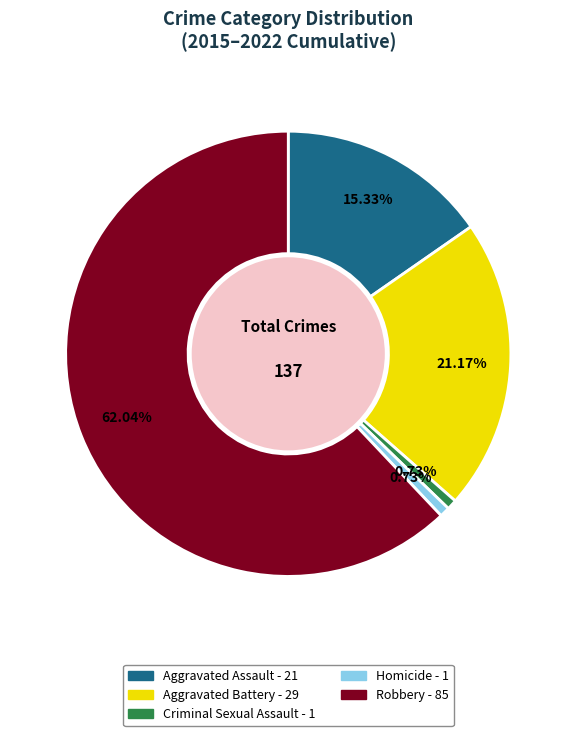

True or false: Homicide accounts for 1% of the total.

True